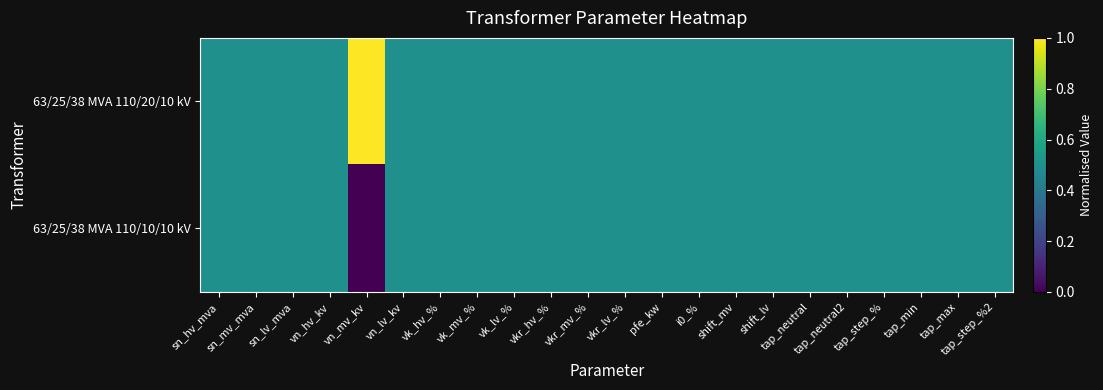

Which label corresponds to the largest value in the chart?

vn_mv_kv